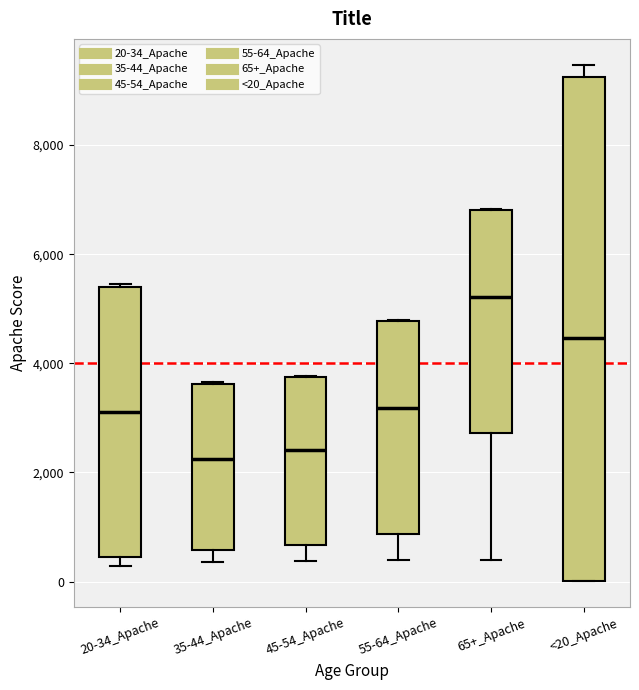

Reading left to right, transcribe this box plot: for each box, give where its median line is, the range the box spans, and where its two whiskers end, as read against the y-axis. The values are not printed on the chart, so give them approximately, as read against the axis.

20-34_Apache: median 3200, box 400 to 5400, whiskers 200 to 5400
35-44_Apache: median 2200, box 600 to 3600, whiskers 400 to 3600
45-54_Apache: median 2400, box 600 to 3800, whiskers 400 to 3800
55-64_Apache: median 3200, box 800 to 4800, whiskers 400 to 4800
65+_Apache: median 5200, box 2800 to 6800, whiskers 400 to 6800
<20_Apache: median 4400, box 0 to 9200, whiskers 0 to 9400